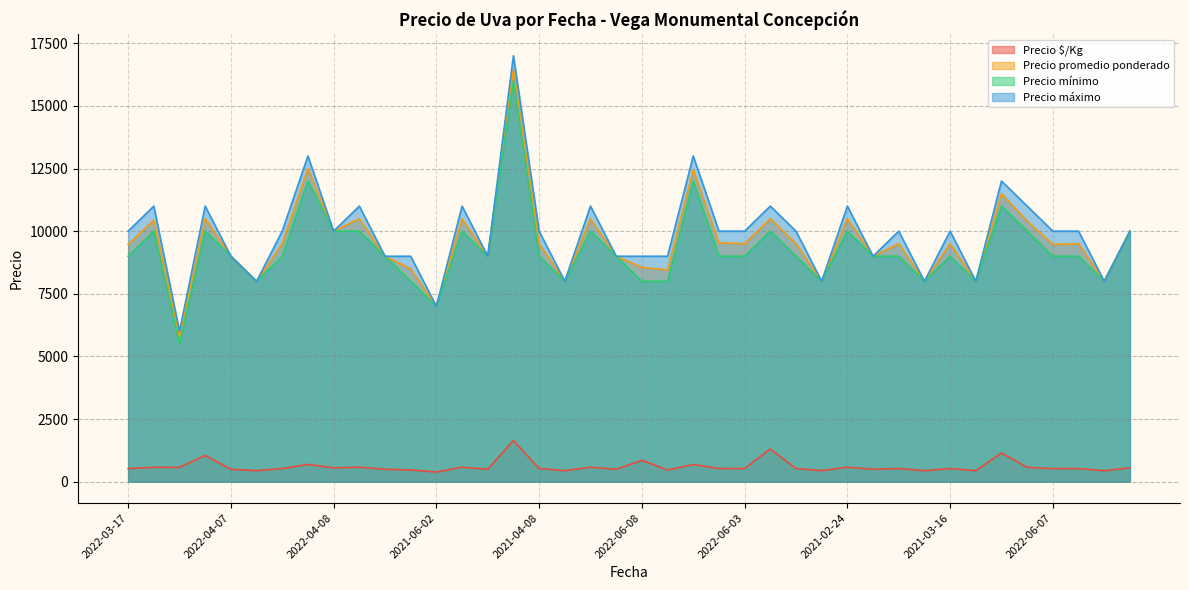

What is the difference between the second highest and minimum values in the Precio $/Kg series?

923